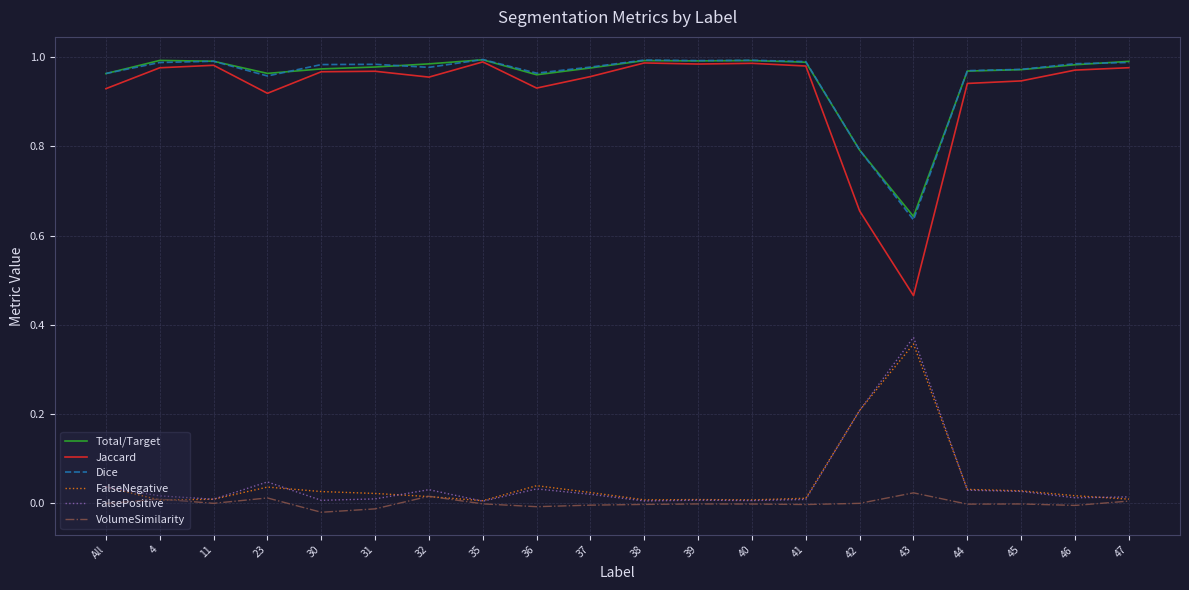

Is the value of FalsePositive at 45 greater than the value of VolumeSimilarity at 36?

Yes